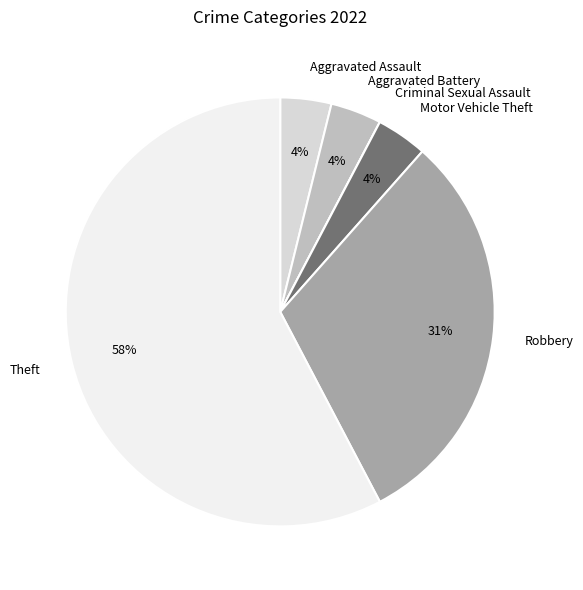

Which slice is the largest?

Theft